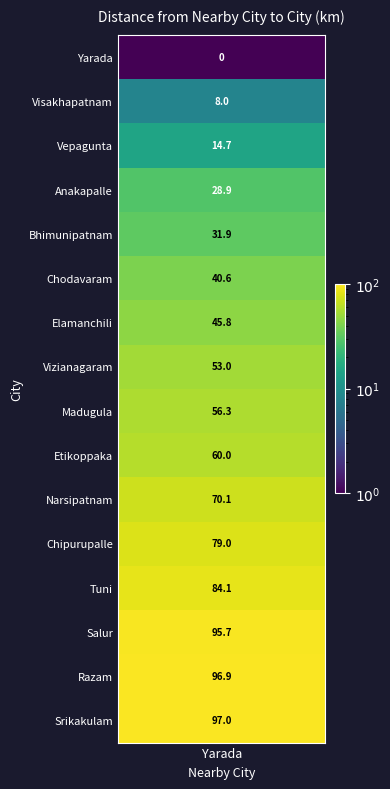

Reading left to right, extract all data points from this chart.

Yarada=0.0	Visakhapatnam=8.0	Vepagunta=14.7	Anakapalle=28.9	Bhimunipatnam=31.9	Chodavaram=40.6	Elamanchili=45.8	Vizianagaram=53.0	Madugula=56.3	Etikoppaka=60.0	Narsipatnam=70.1	Chipurupalle=79.0	Tuni=84.1	Salur=95.7	Razam=96.9	Srikakulam=97.0